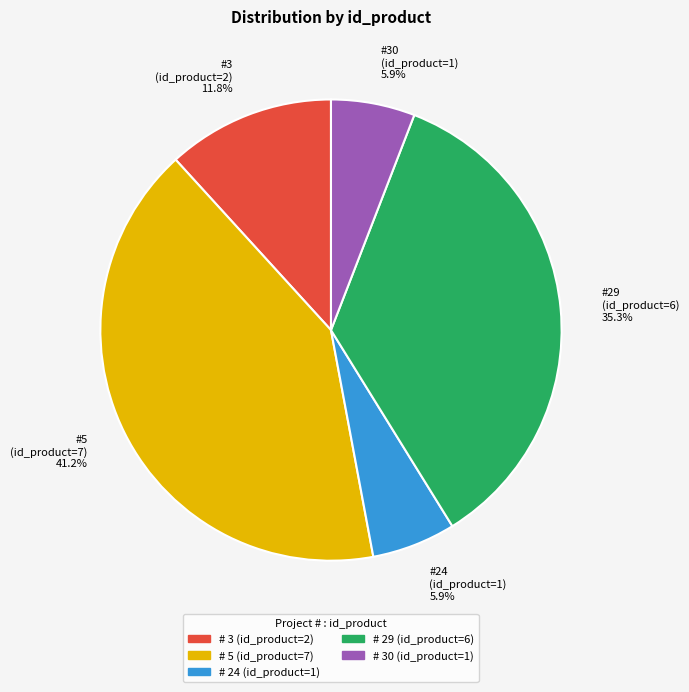

What is the ratio of the value at #29 (id_product=6) 35.3% to the value at #5 (id_product=7) 41.2%?

0.9